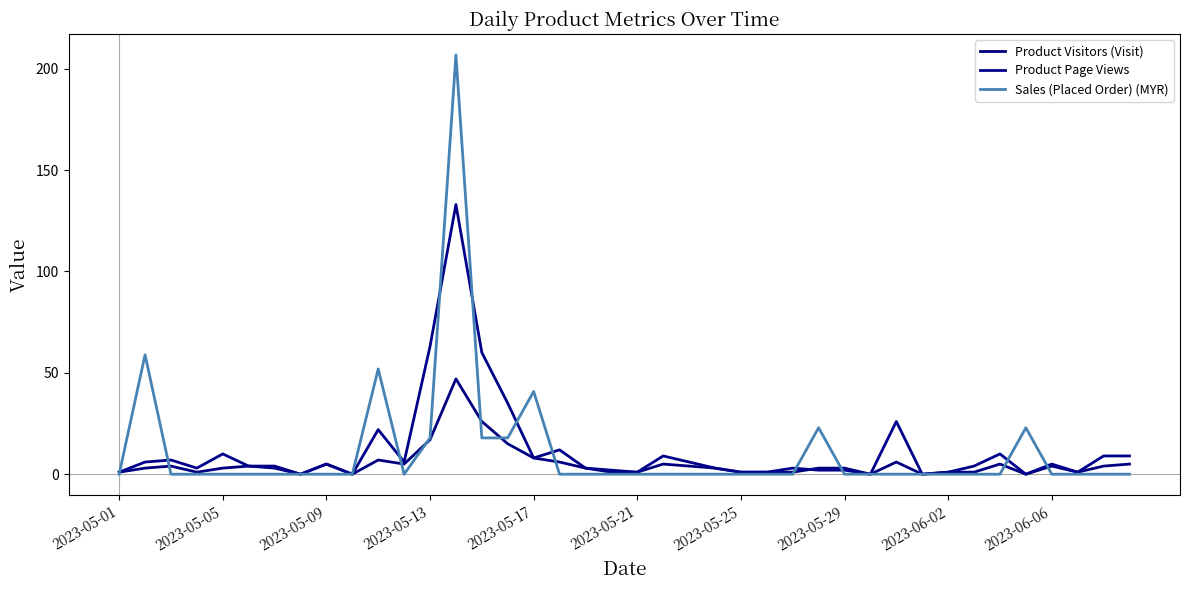

What is the greatest value displayed?

206.8